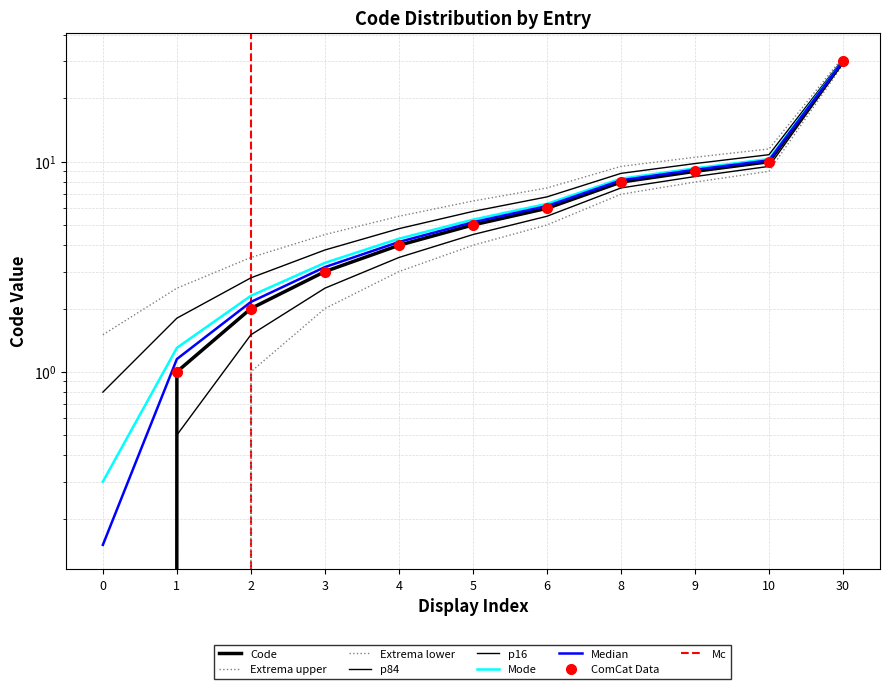

What is the change in value from 4 to 8?

+4